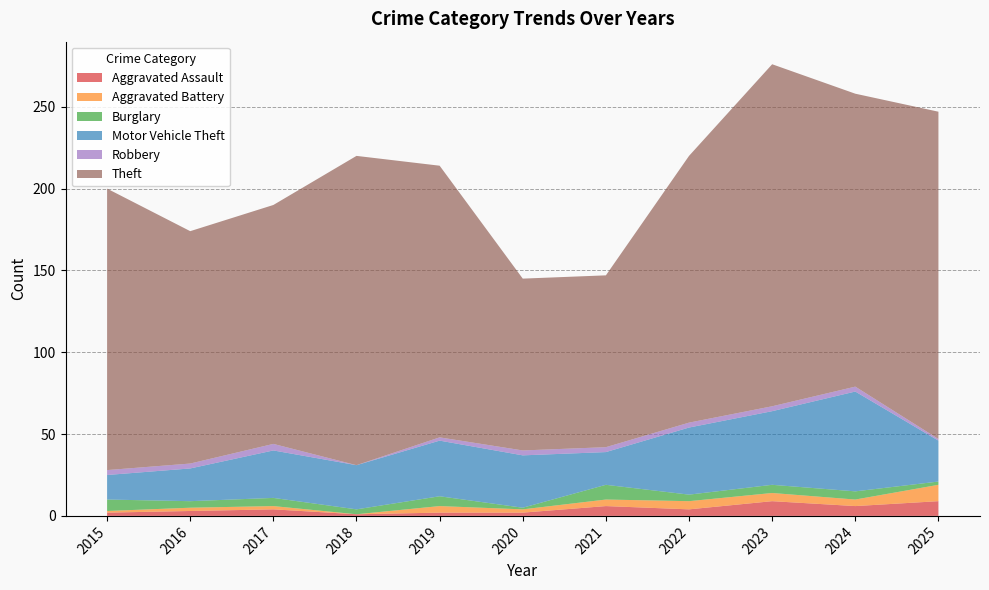

Reading right to left, extract all data points from this chart.

Aggravated Assault: 9	6	9	4	6	2	2	1	4	3	2
Aggravated Battery: 10	4	5	5	4	2	4	0	2	2	1
Burglary: 2	5	5	4	9	1	6	3	5	4	7
Motor Vehicle Theft: 25	61	45	41	20	32	34	27	29	20	15
Robbery: 1	3	3	3	3	3	2	0	4	3	3
Theft: 200	179	209	163	105	105	166	189	146	142	172